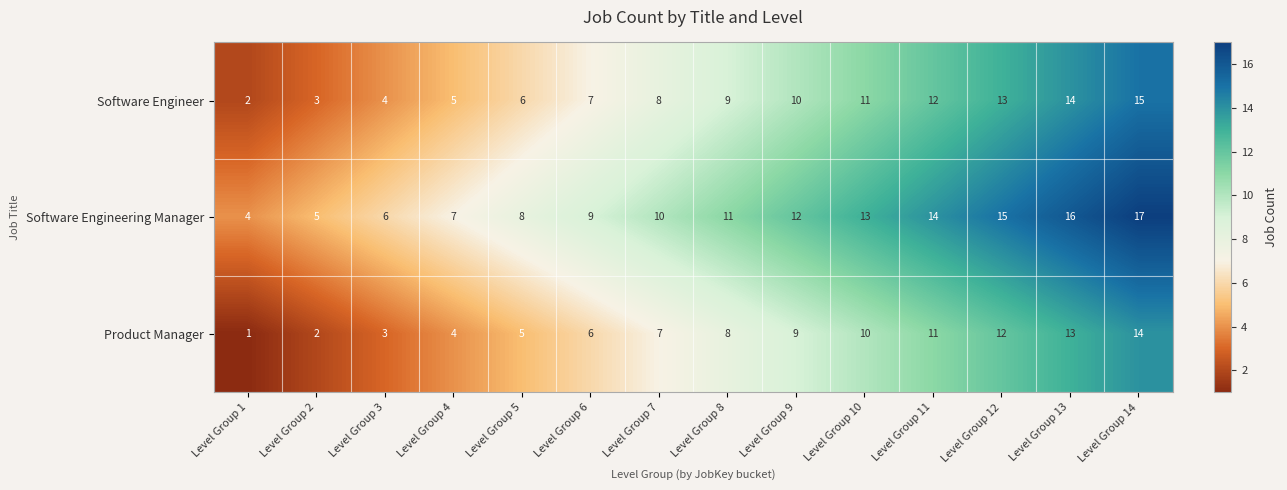

What is the total value across all series at Level Group 13?

43